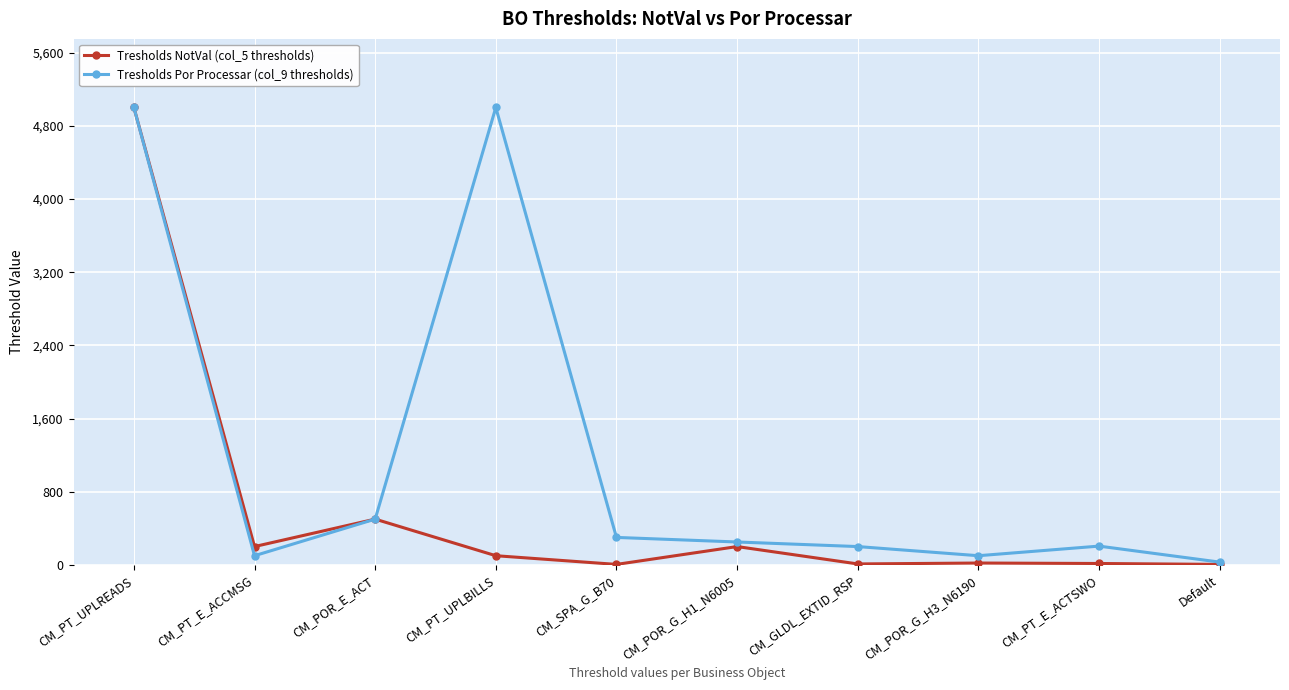

At which category is the sum across all series the highest?

CM_PT_UPLREADS